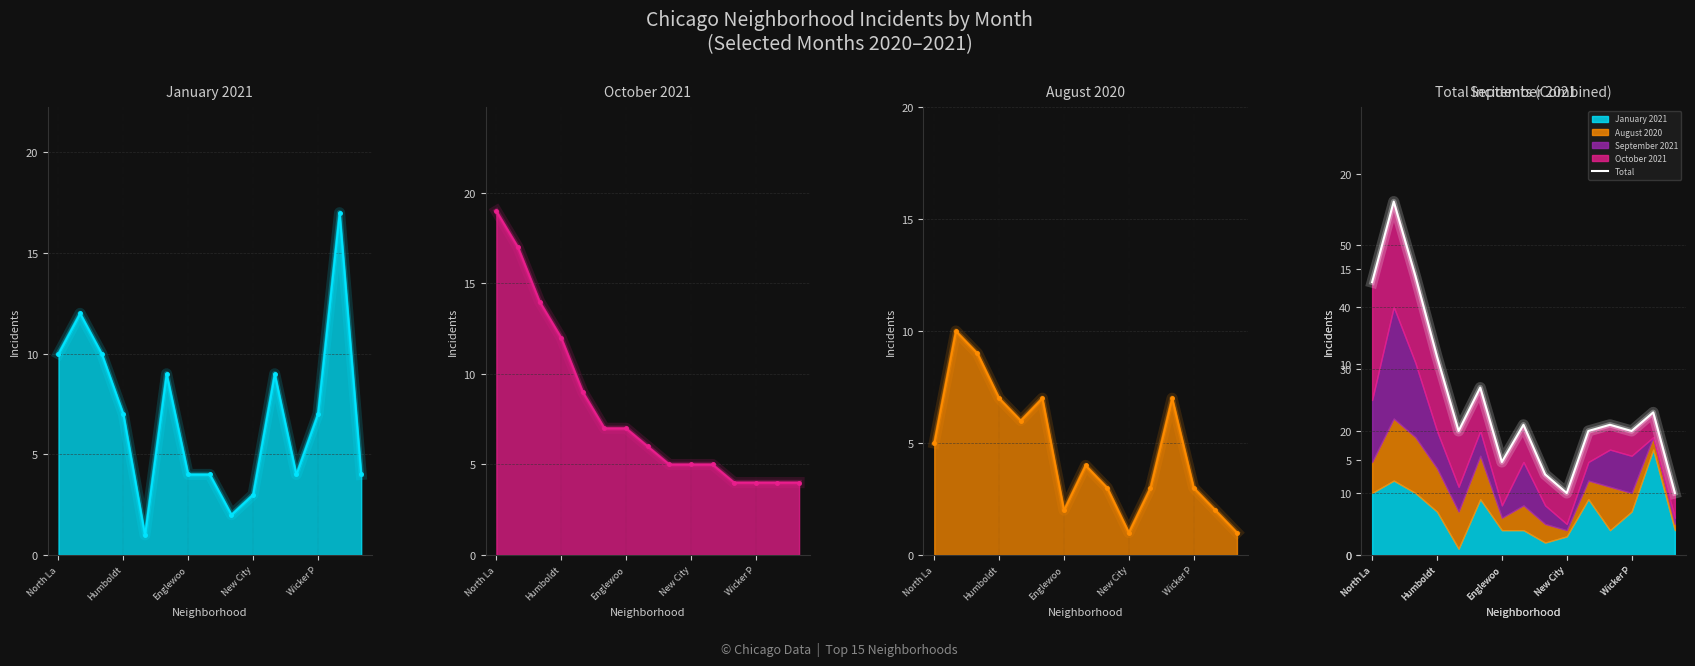

Is it true that Total equals 10 at 14?

True